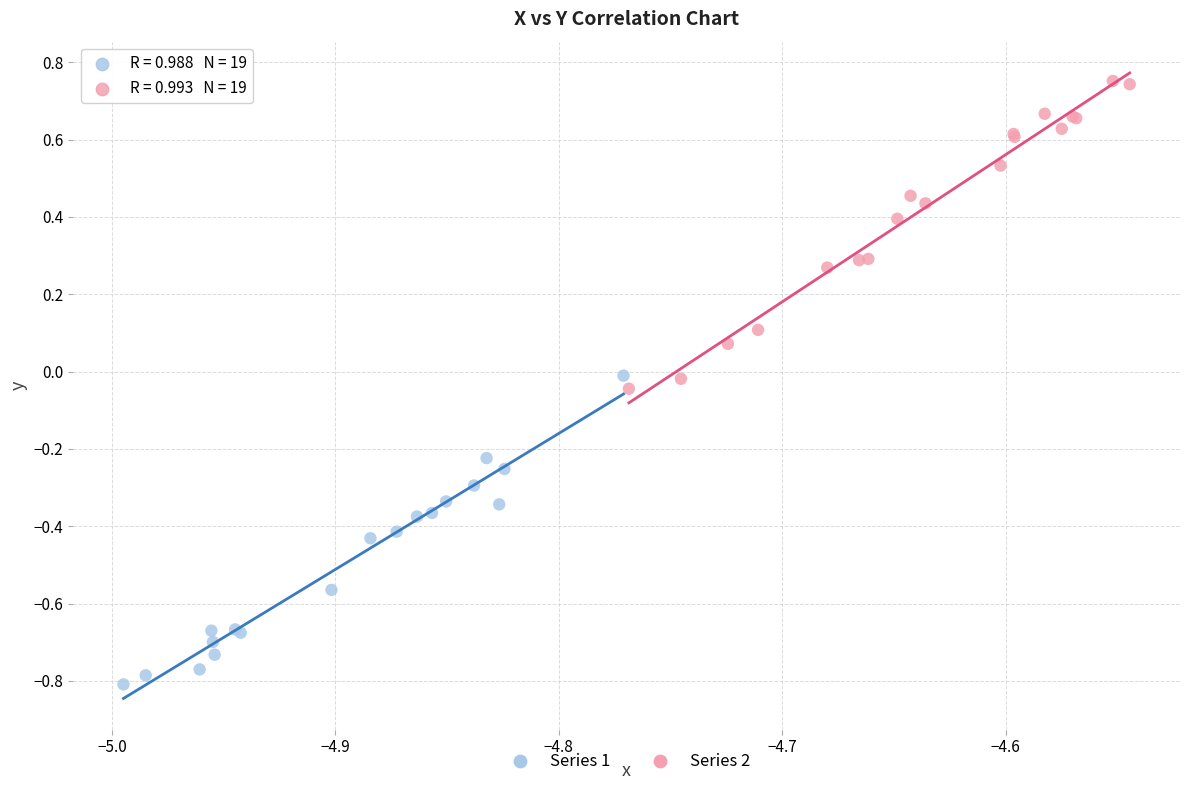

Which series reaches the minimum Y coordinate?

Series 1